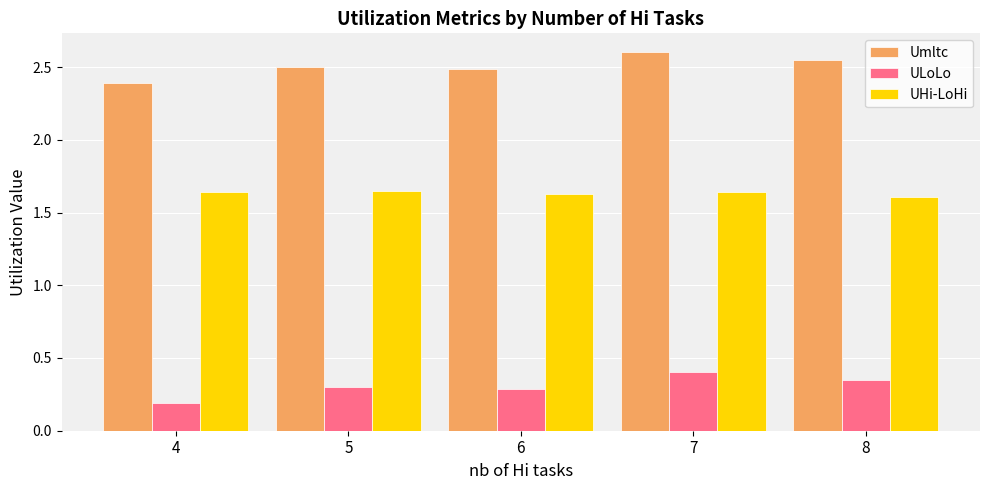

What are all the series names shown in the legend?

Umltc, ULoLo, UHi-LoHi